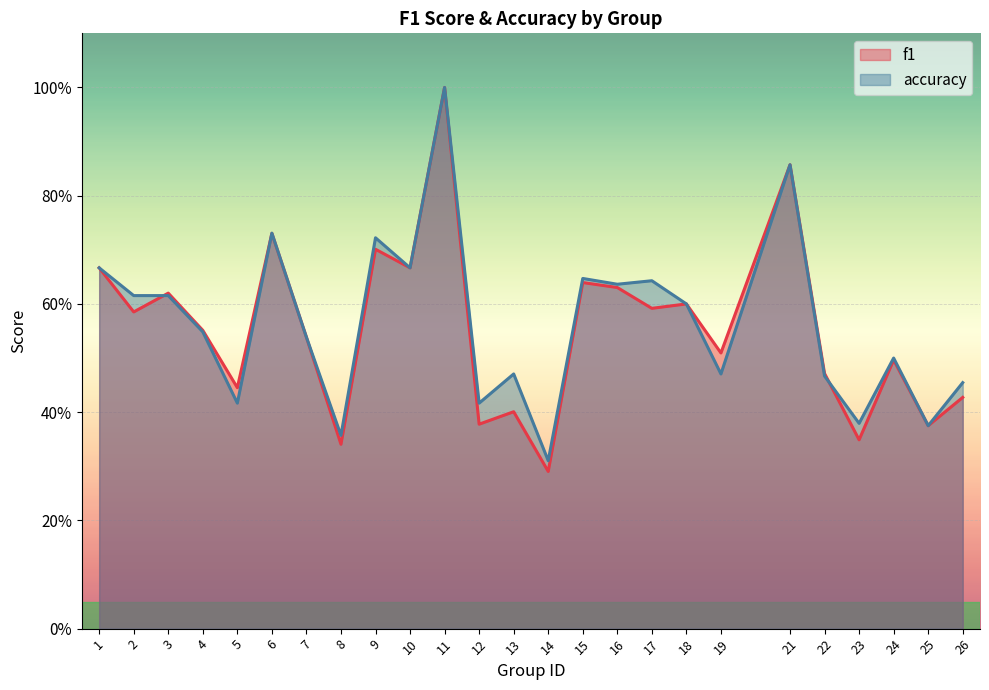

How many distinct data groups are displayed?

2